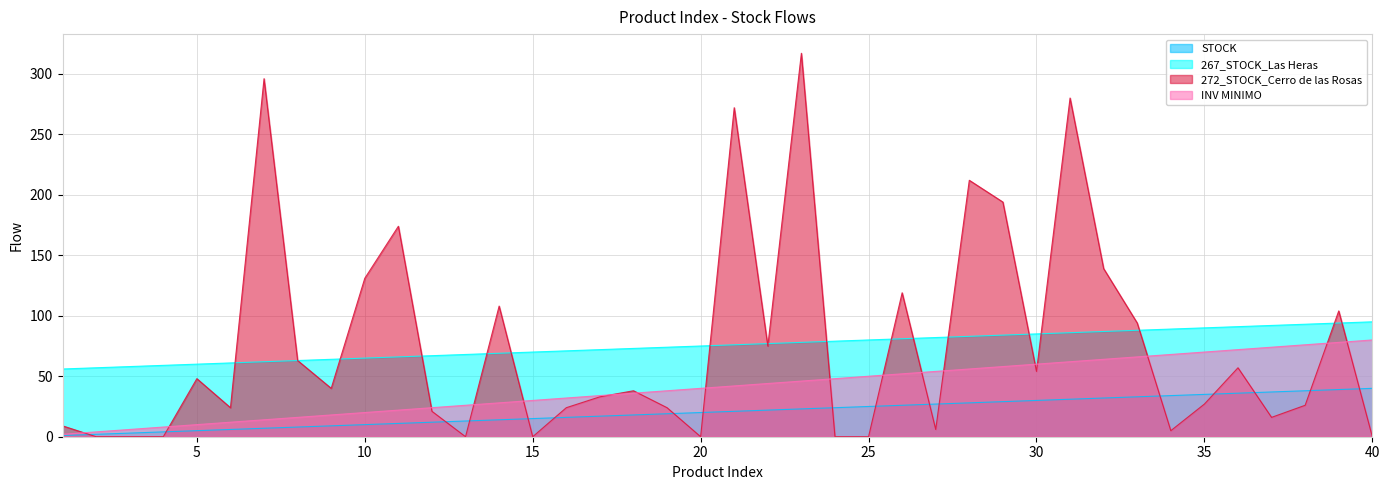

At how many categories does at least one series exceed 82?

20